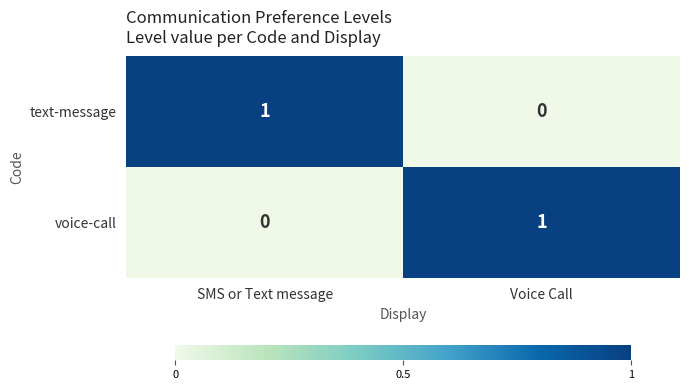

What is the spread (max minus min) of values at SMS or Text message?

1